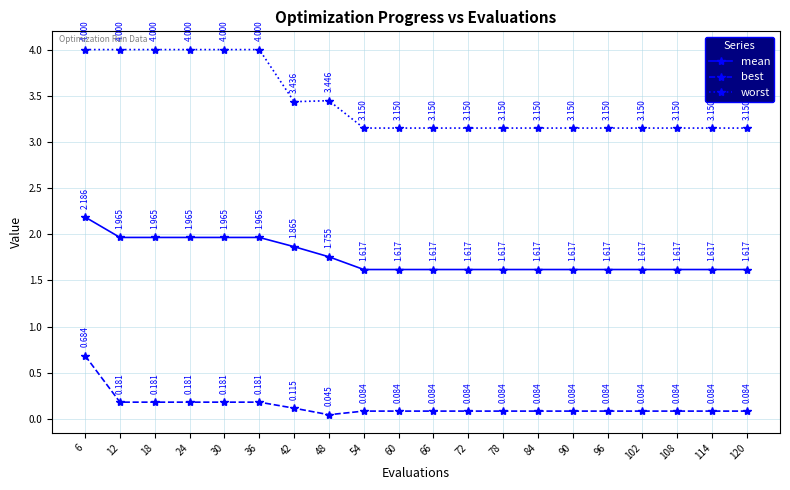

True or false: best and mean intersect in this chart.

False